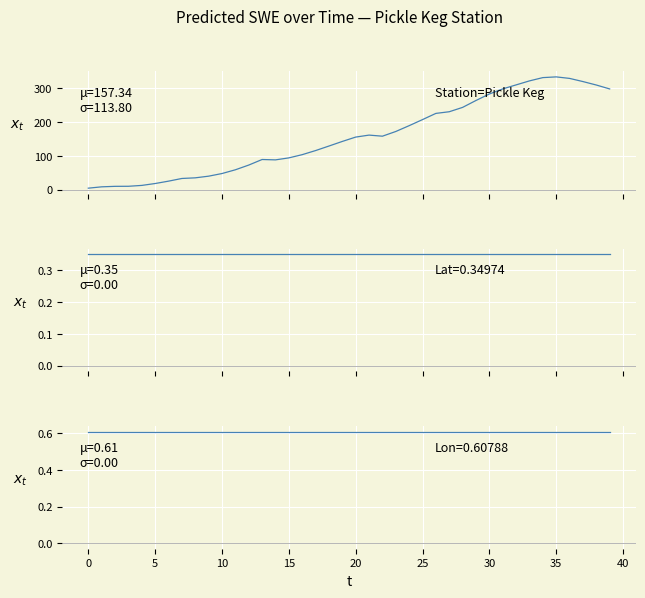

What is the difference between the highest and lowest values at 11?

58.8